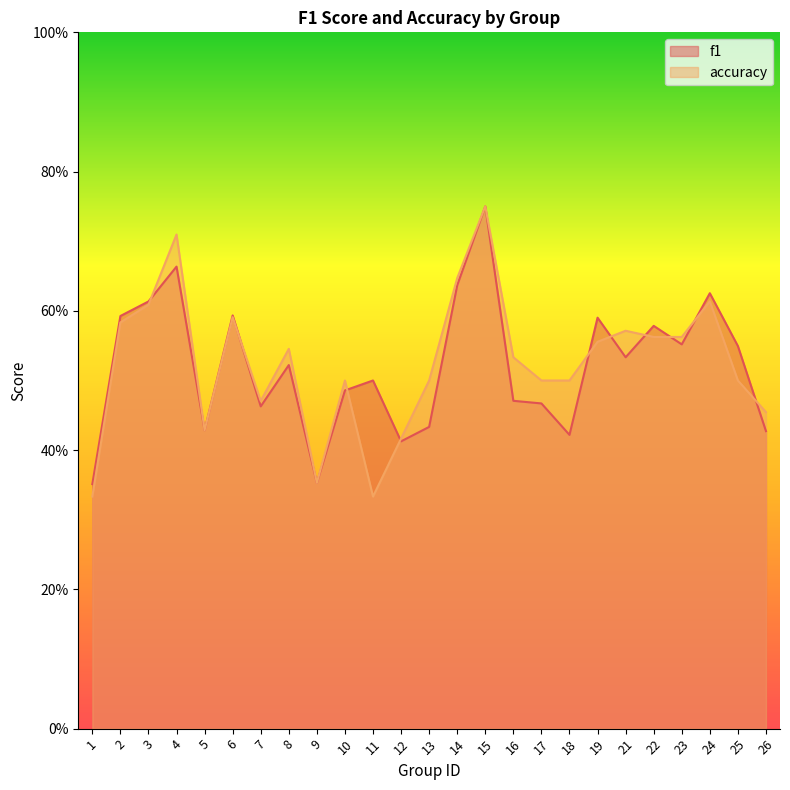

What value does the accuracy series have at 13?

0.5